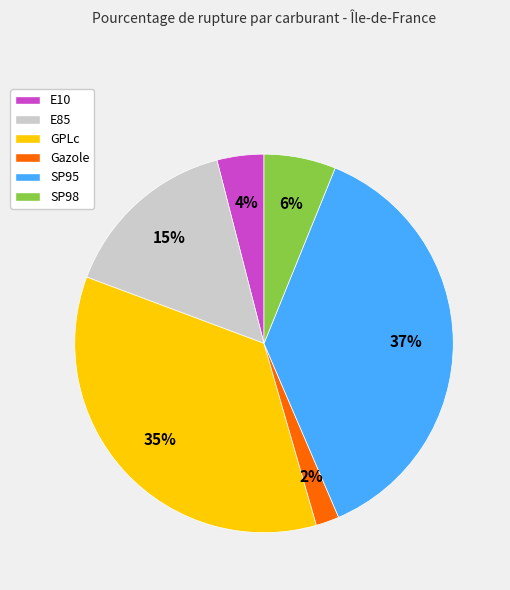

Does E85 represent more than half of the total?

No